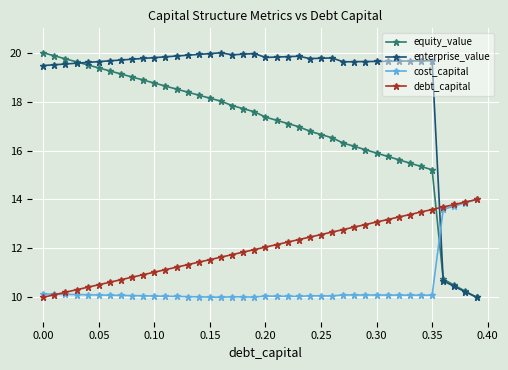

List the series in order of their overall mean, highest first.

enterprise_value, equity_value, debt_capital, cost_capital